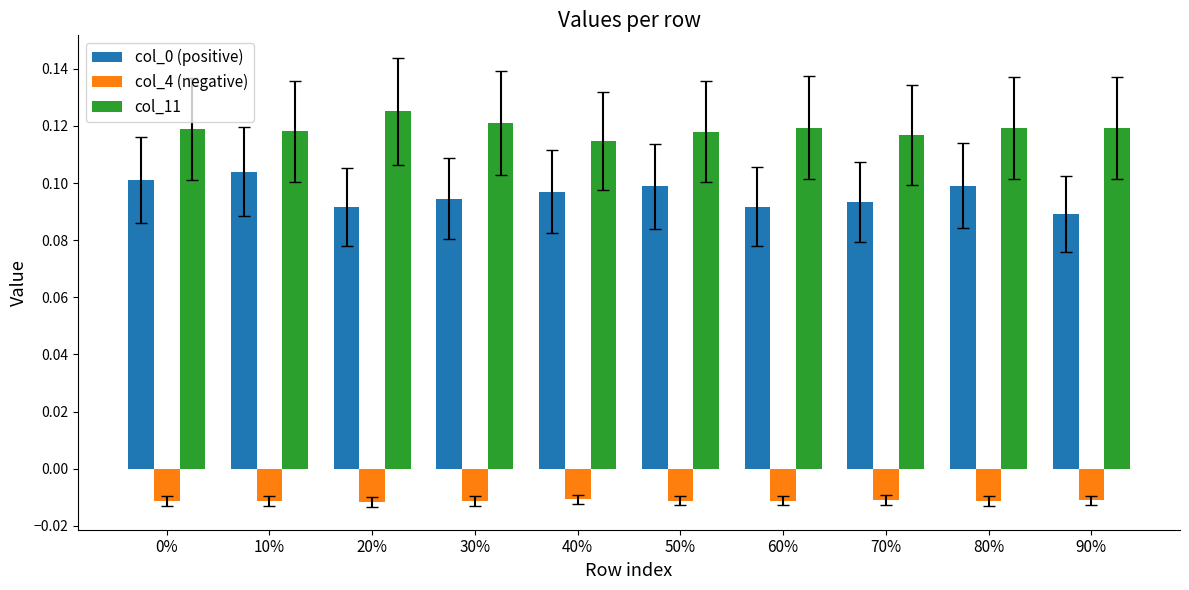

Does the chart contain stacked bars?

No